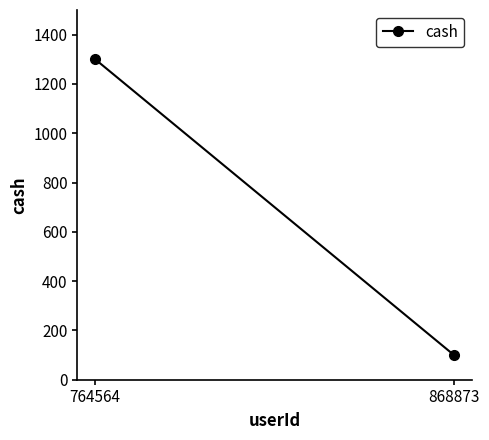

Reading left to right, list all the values displayed in this chart.

1300	100